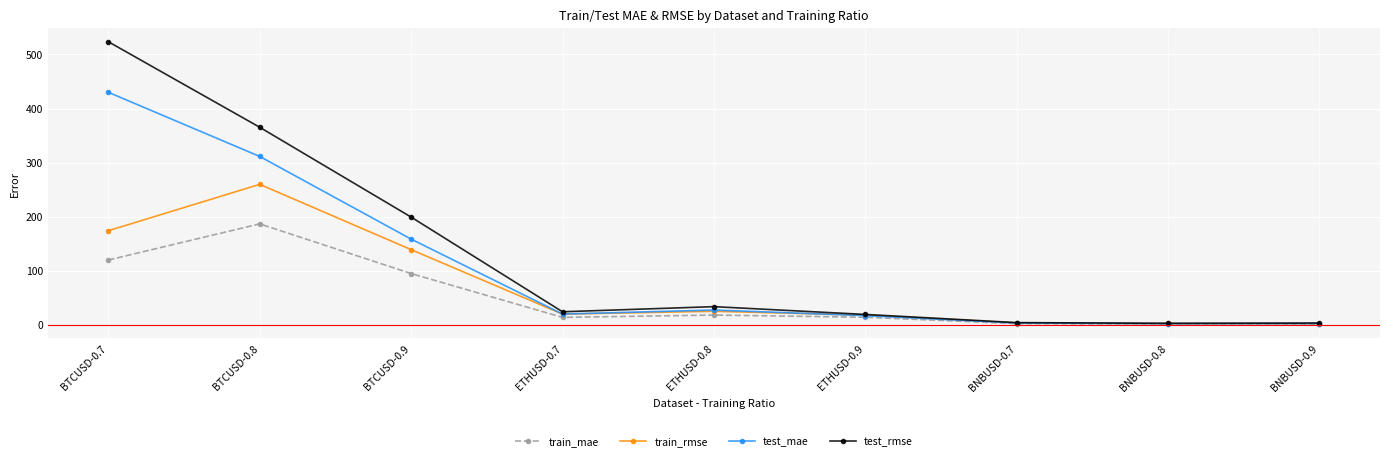

Rank the series by their maximum value, from highest to lowest.

test_rmse, test_mae, train_rmse, train_mae